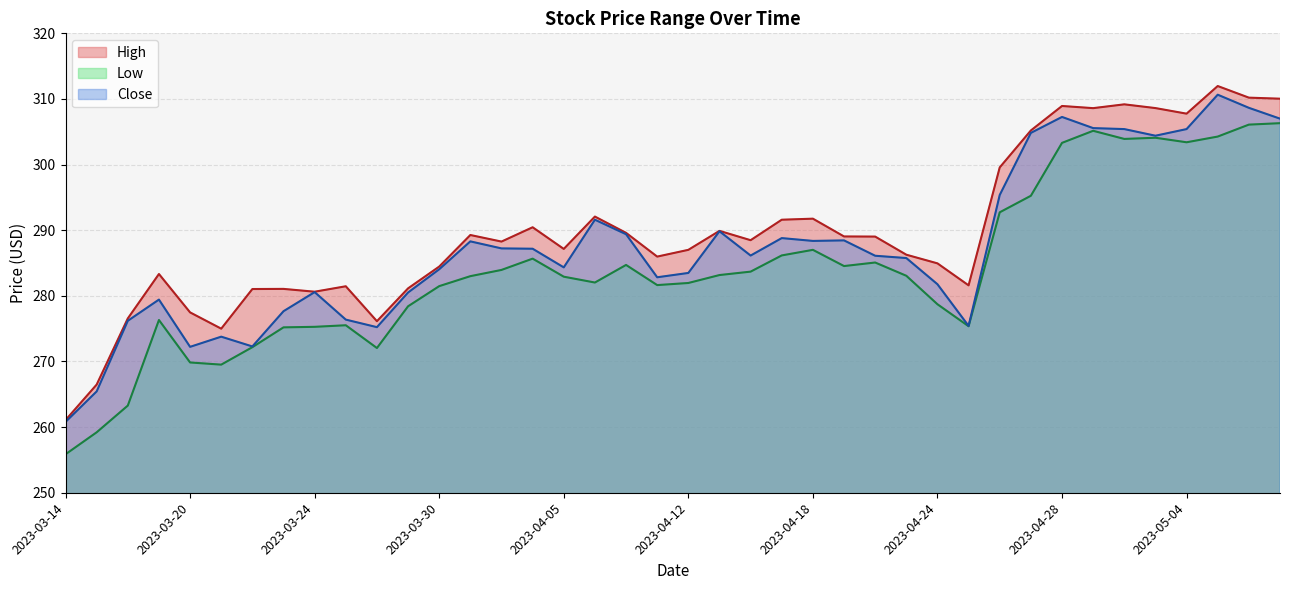

List the series in order of their peak value, lowest first.

Low, Close, High